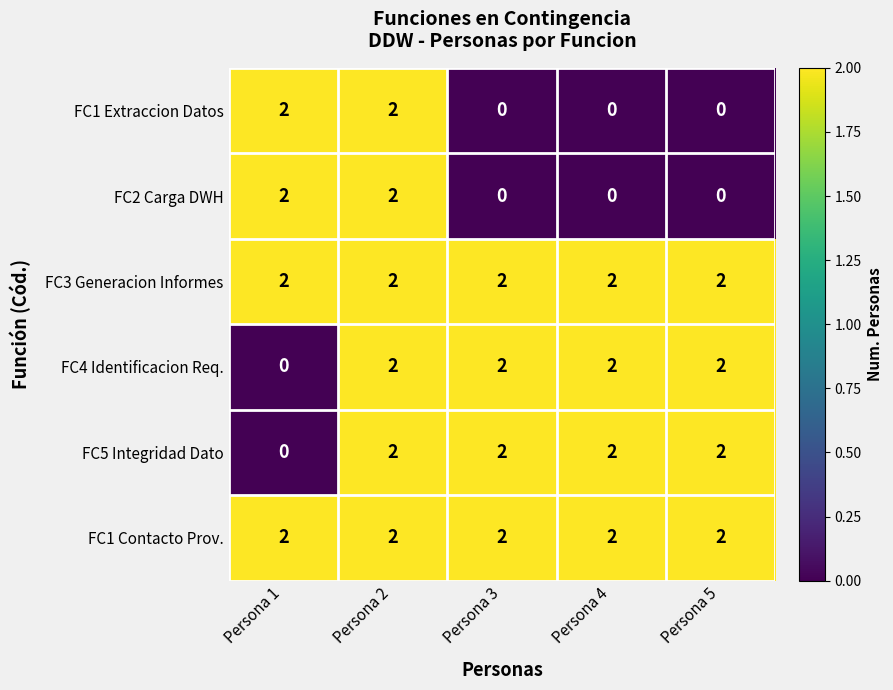

The value of FC5 Integridad Dato at Persona 4 is 2. True or false?

True